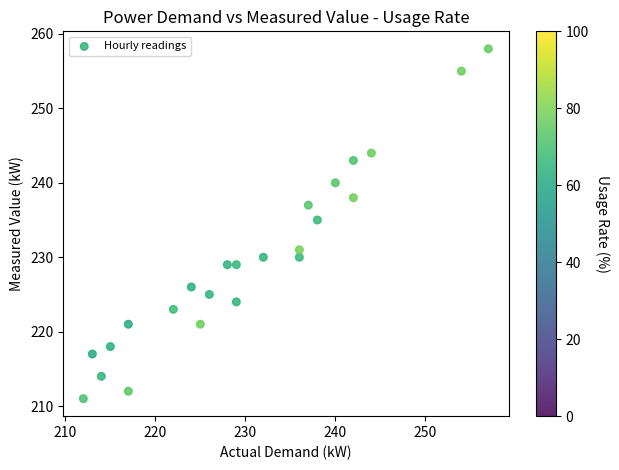

What Y value in the scatter plot is closest to 234?

235